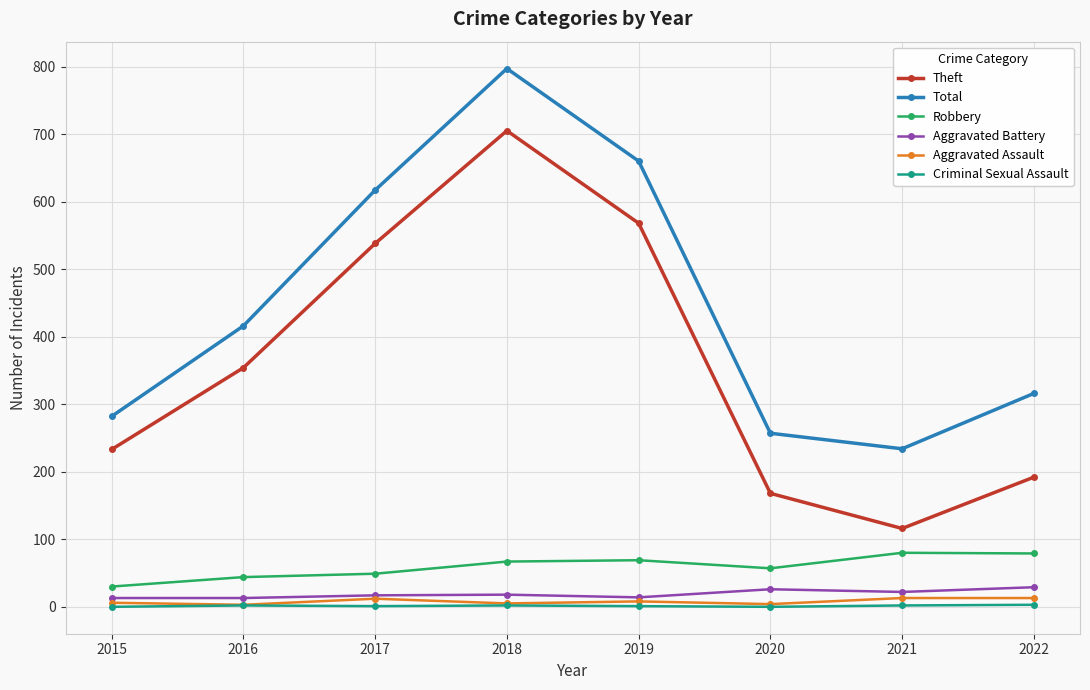

True or false: Theft and Robbery cross at least once.

False